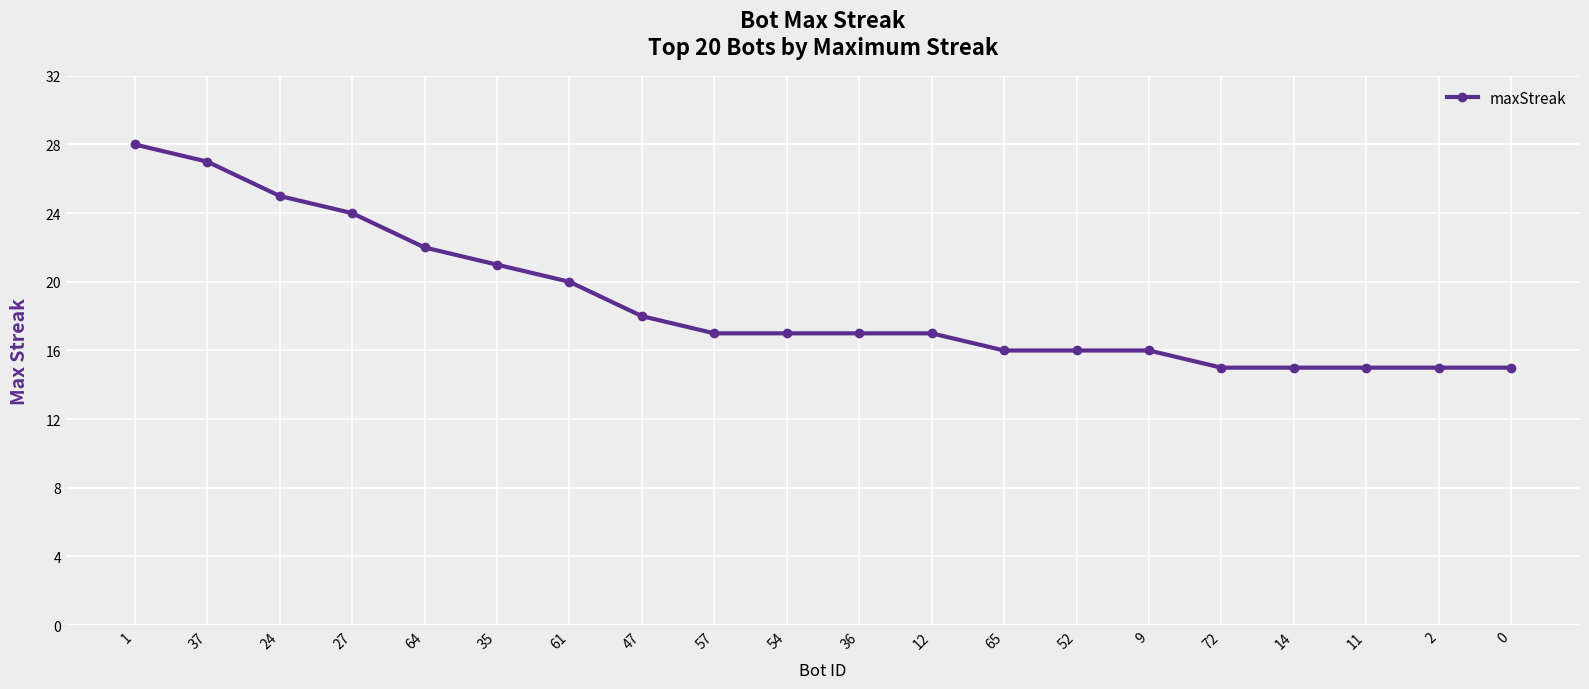

What is the ratio of the value at 24 to the value at 47?

1.4